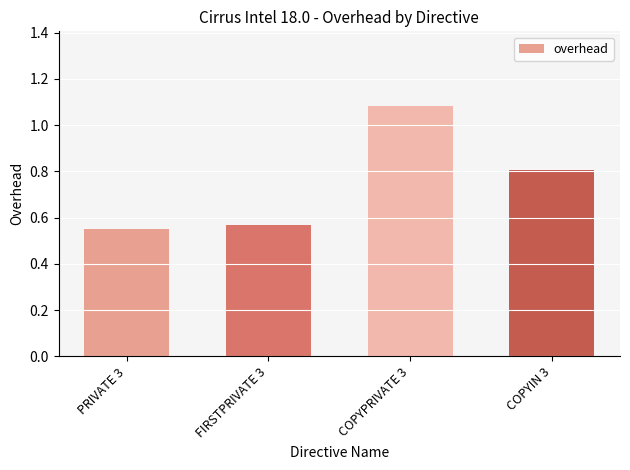

What is the difference between the second highest and minimum values?

0.3